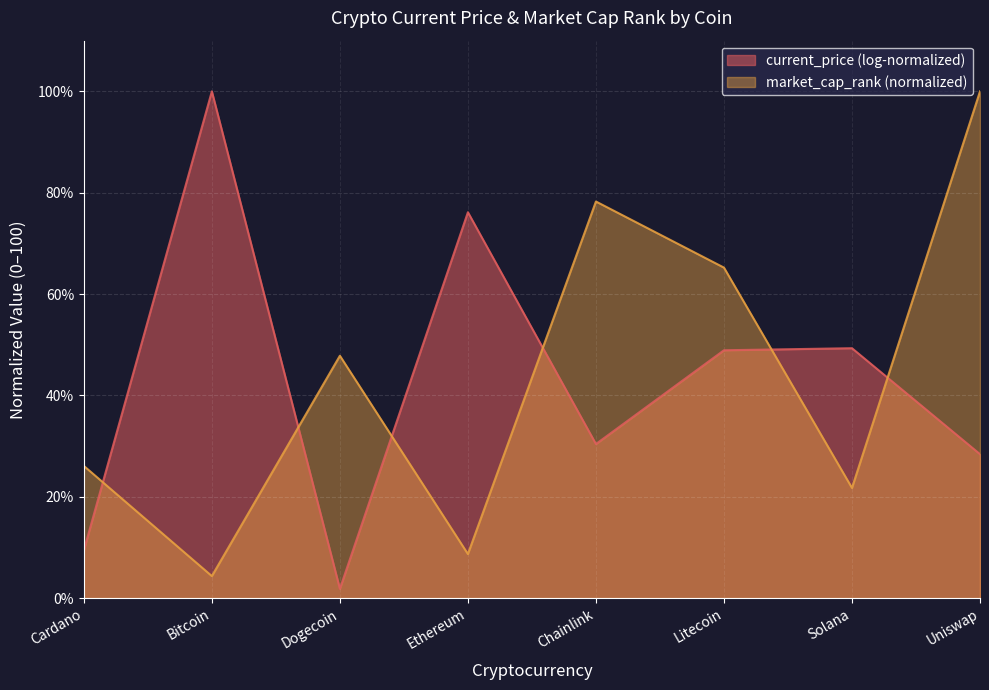

Where is the first local minimum?

Bitcoin